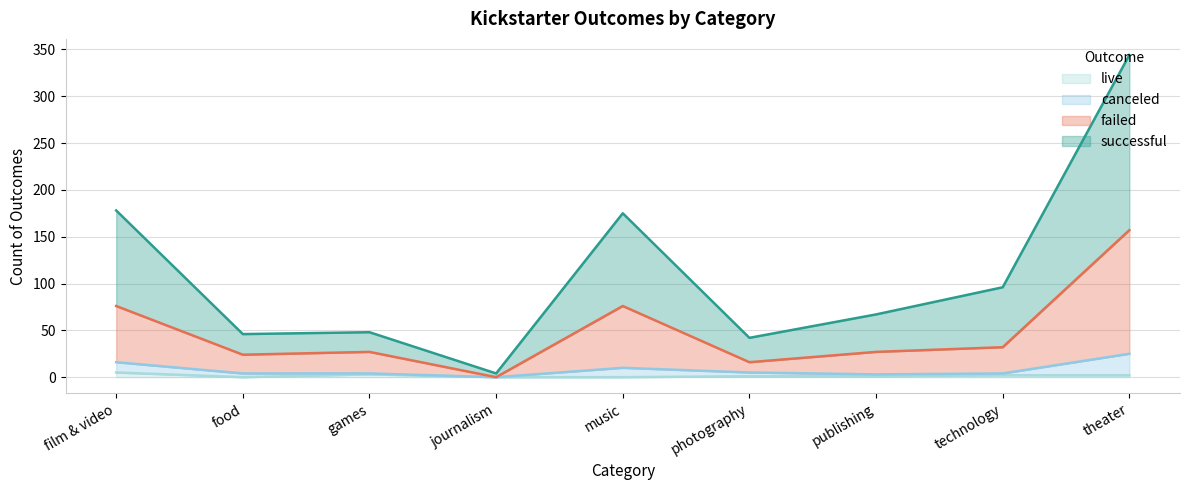

Is the value of failed at theater greater than the value of successful at publishing?

Yes